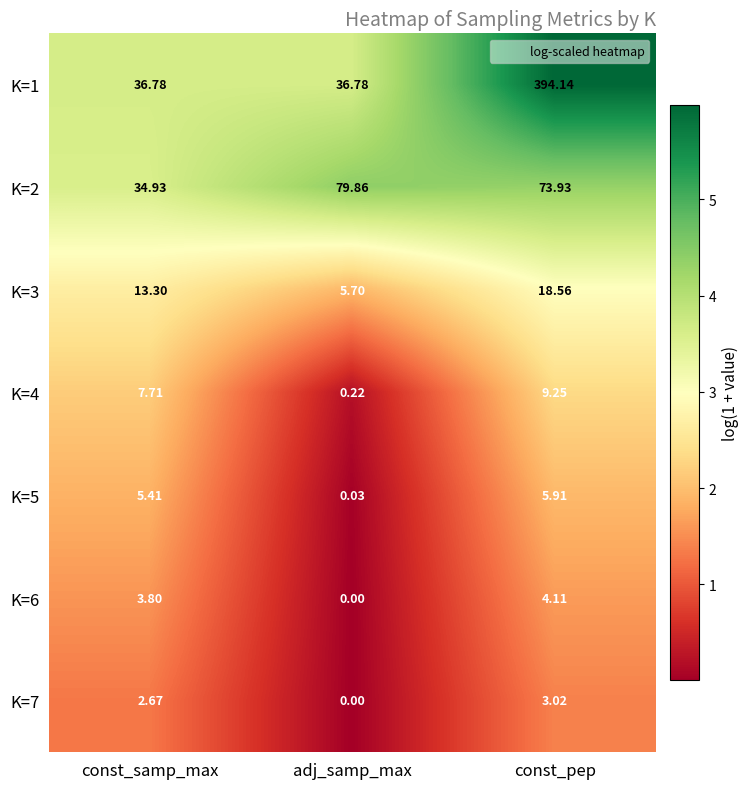

Is the value of K=2 at const_pep greater than the value of K=5 at adj_samp_max?

Yes